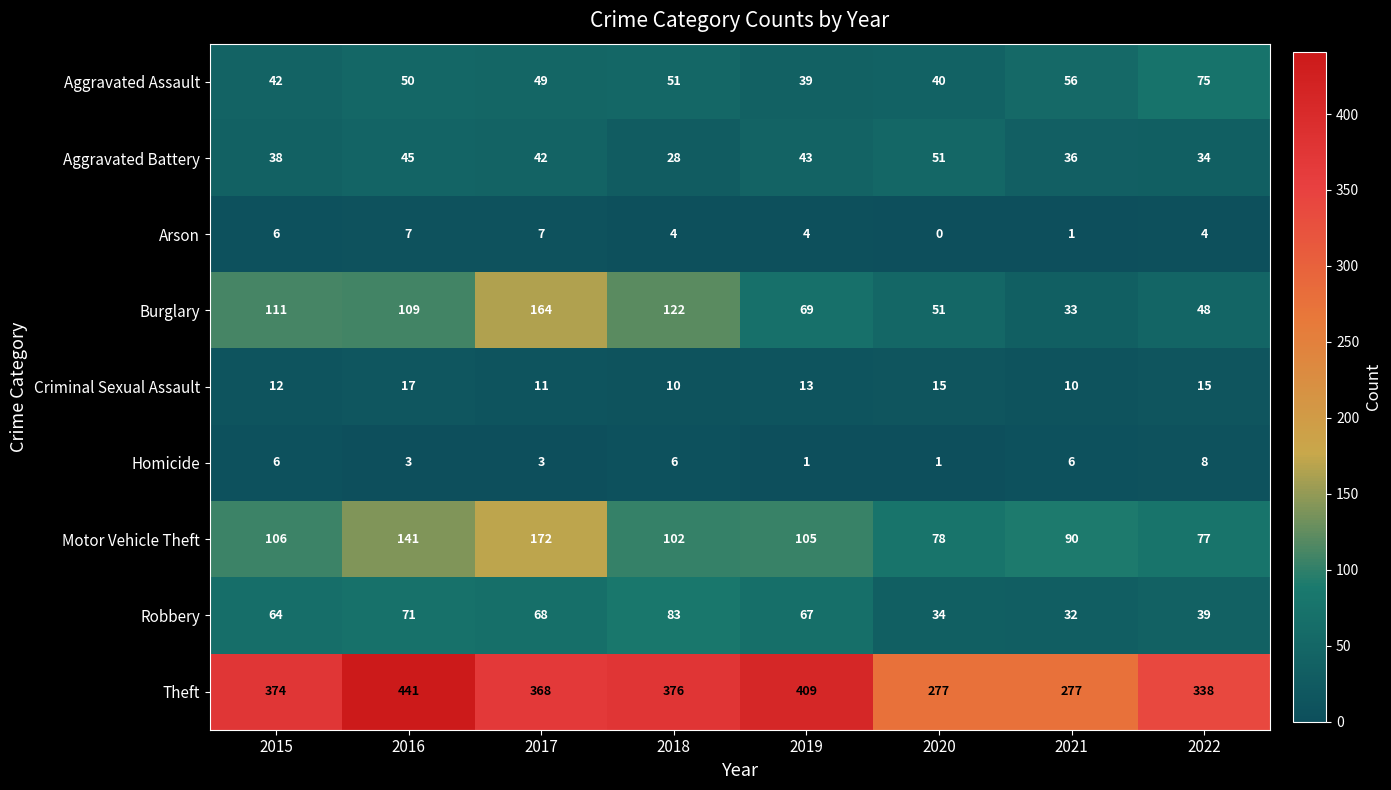

What is the difference between the highest and lowest values at 2018?

372